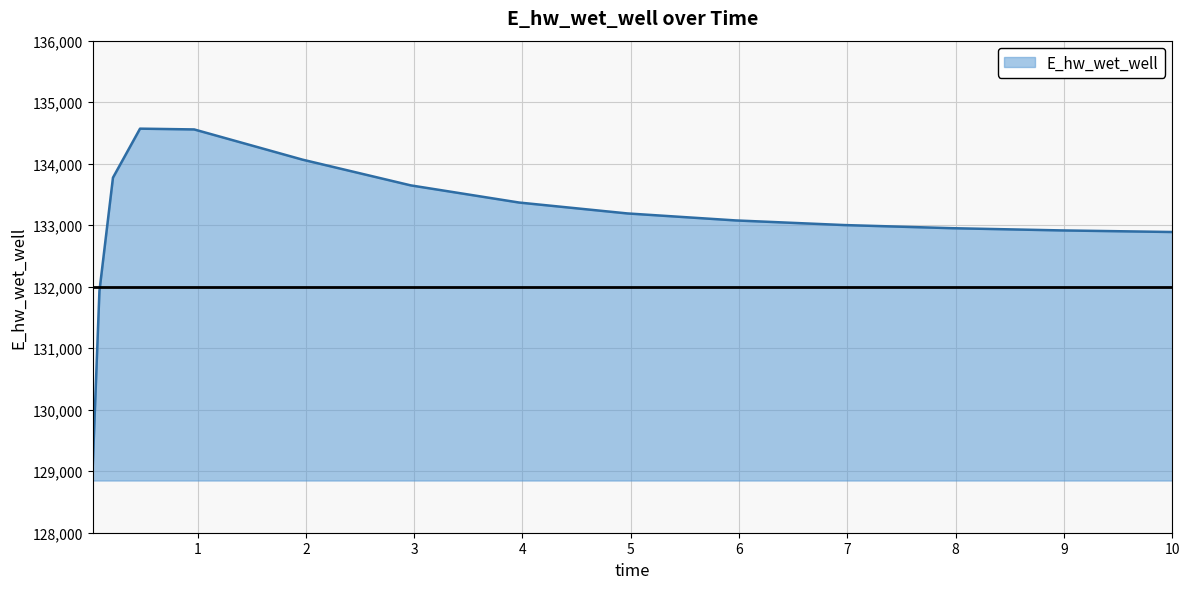

What is the greatest value displayed?

134569.4